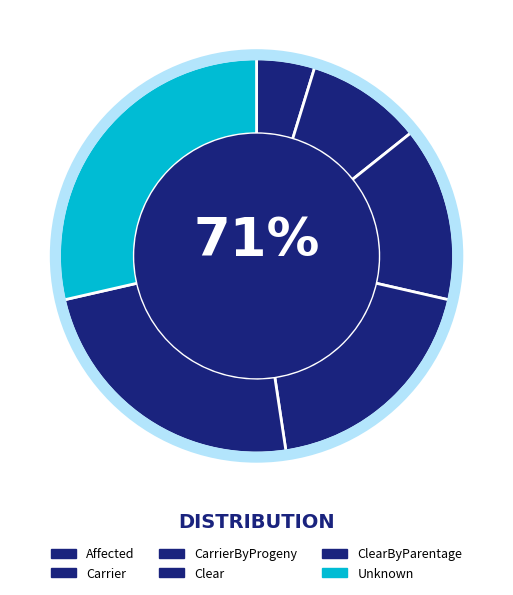

Which slice is the largest?

Unknown